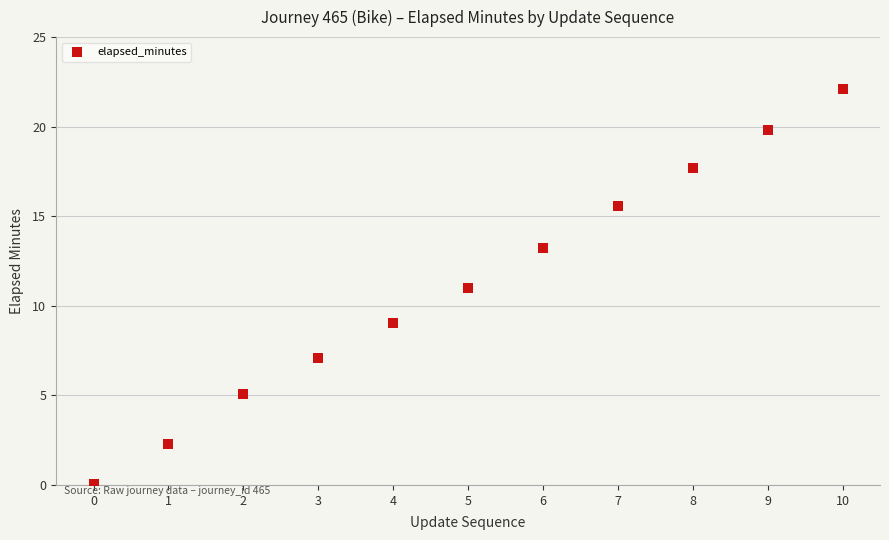

What is the average Y value?

11.2